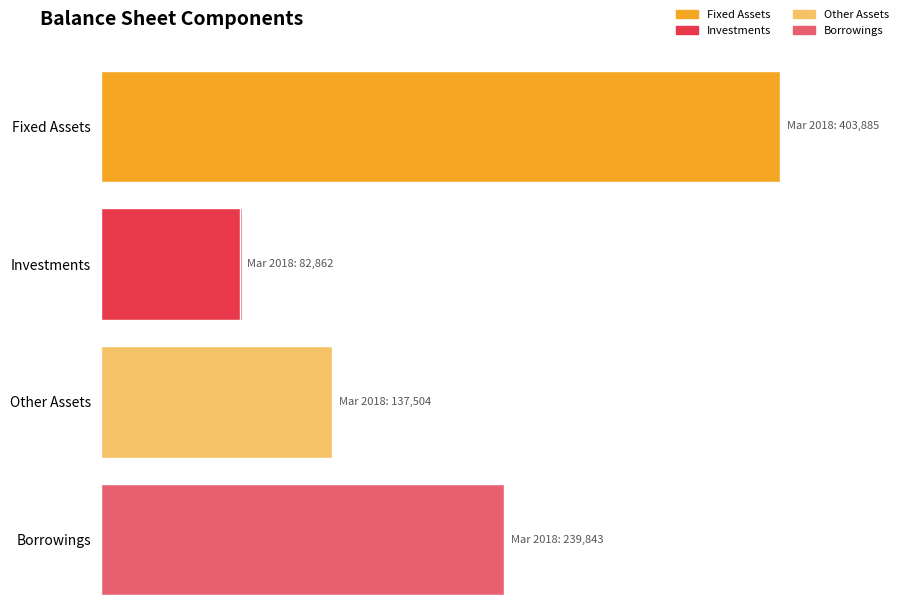

What are all the series names shown in the legend?

Fixed Assets, Investments, Other Assets, Borrowings